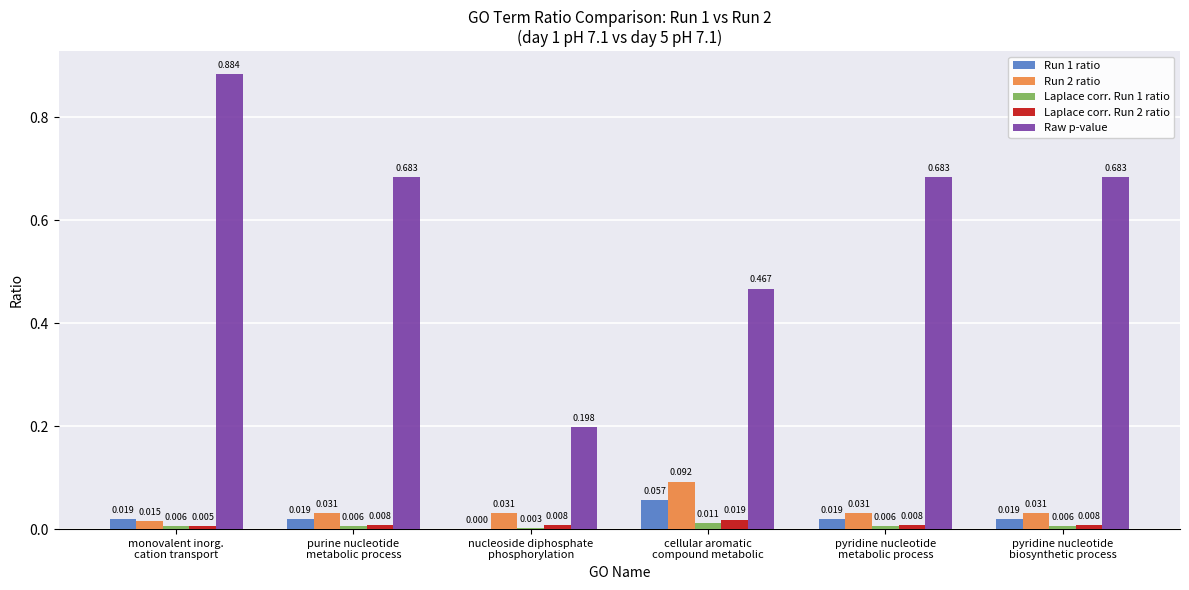

Which series has the largest total across all categories?

Raw p-value